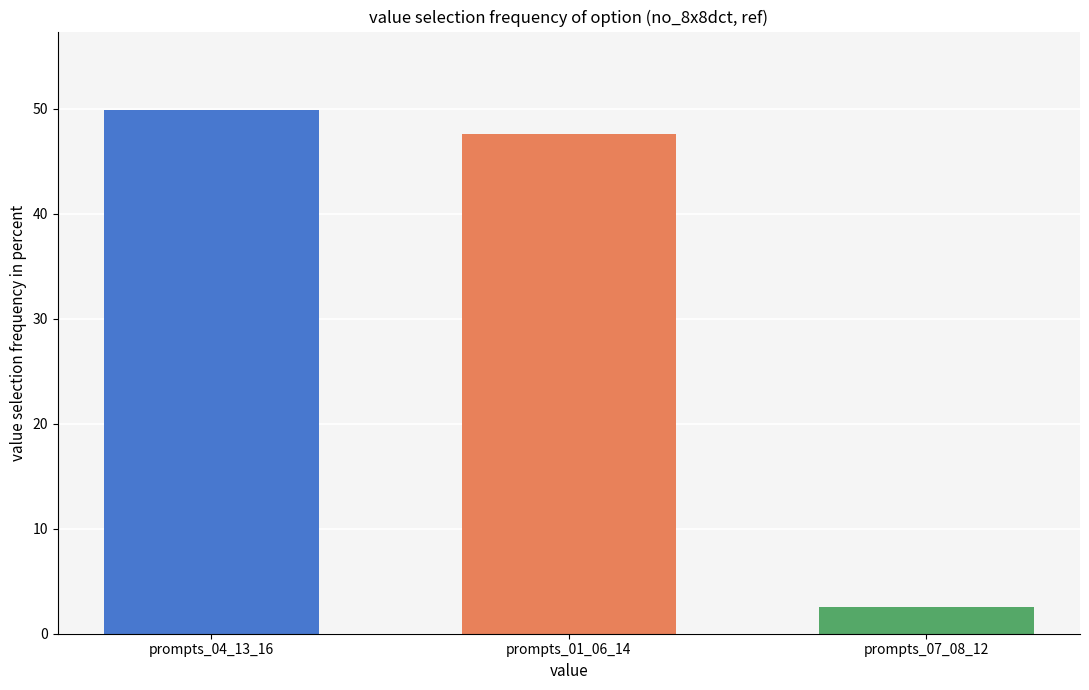

Rank the categories by value from highest to lowest.

prompts_04_13_16, prompts_01_06_14, prompts_07_08_12